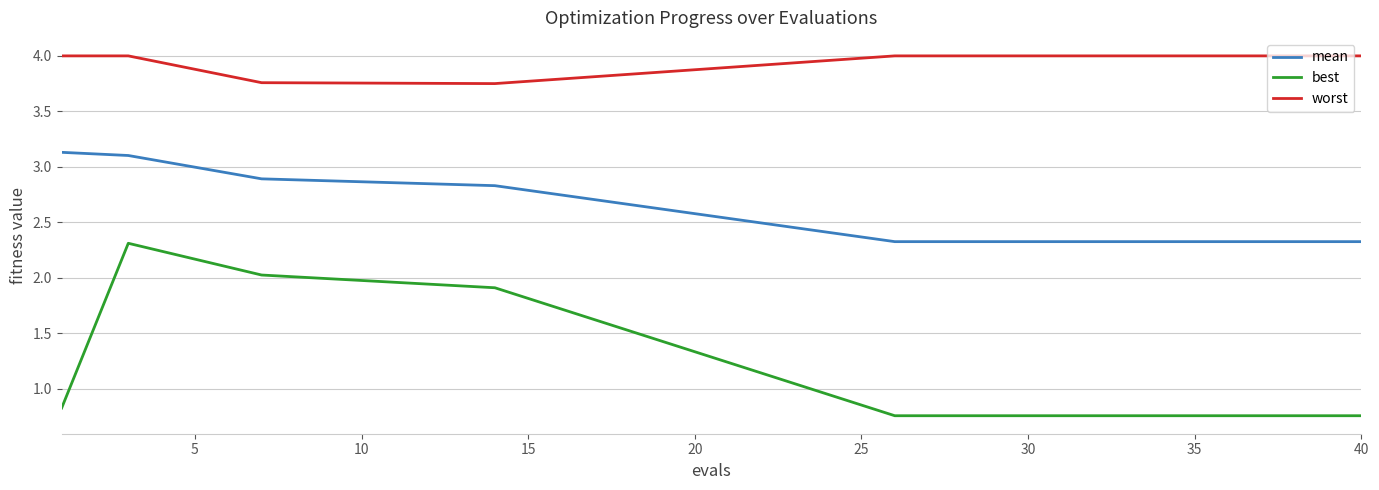

What is the difference between the maximum and minimum values in the best series?

1.6